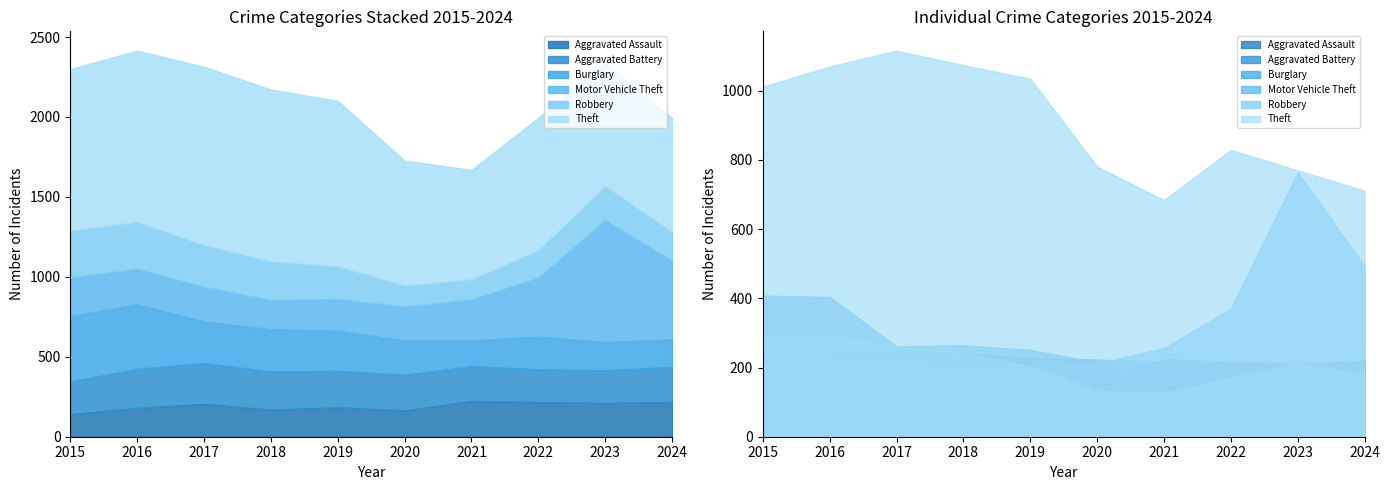

True or false: Aggravated Assault and Aggravated Battery intersect in this chart.

True